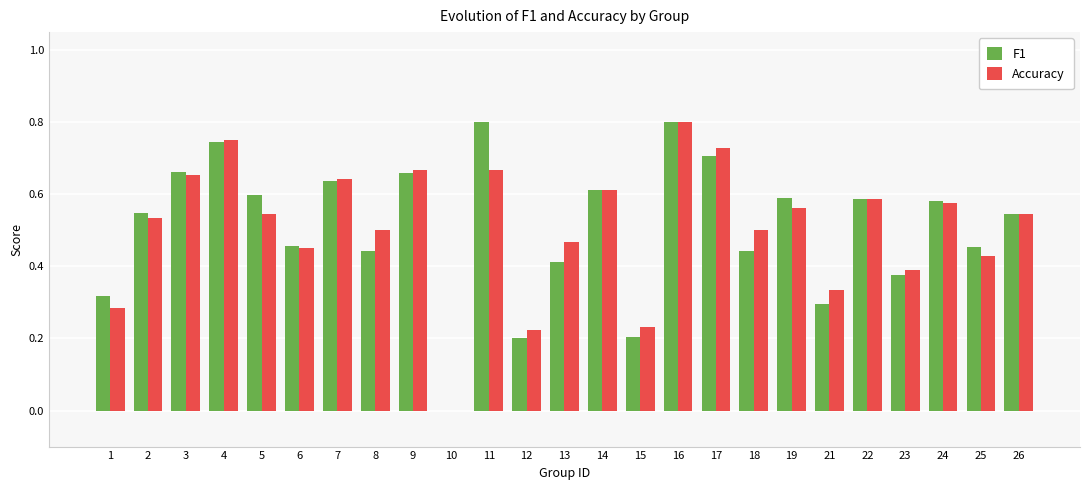

Which series changed the most between 16 and 17?

F1